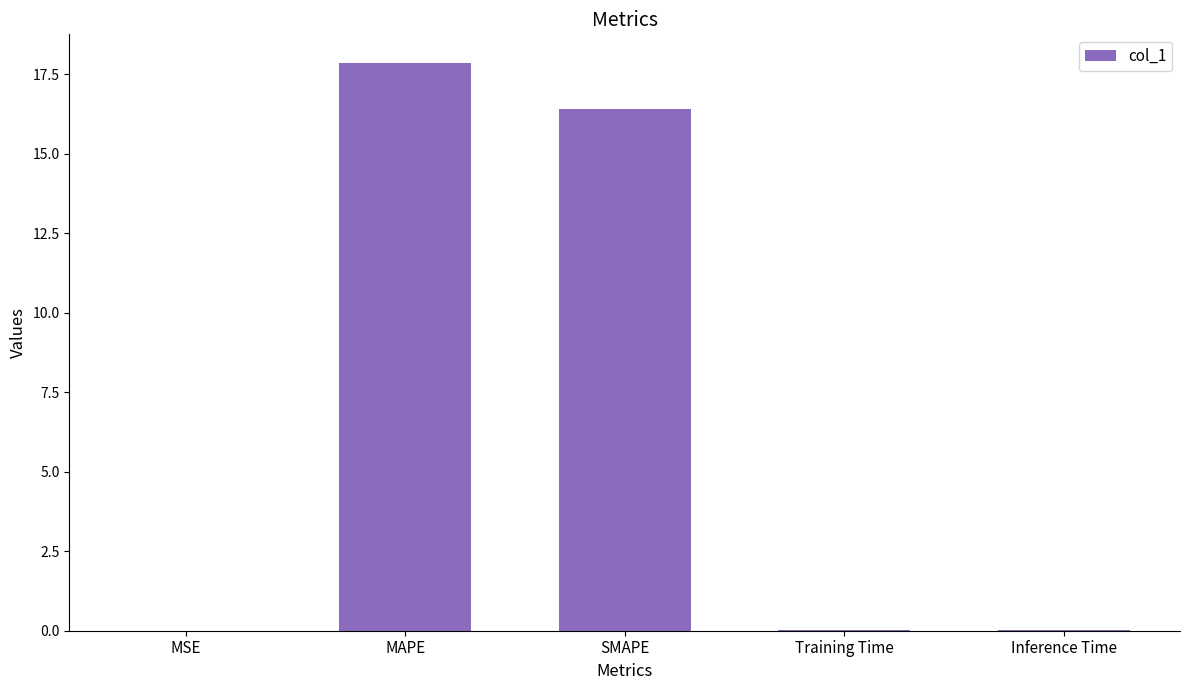

Are the bars horizontal?

No